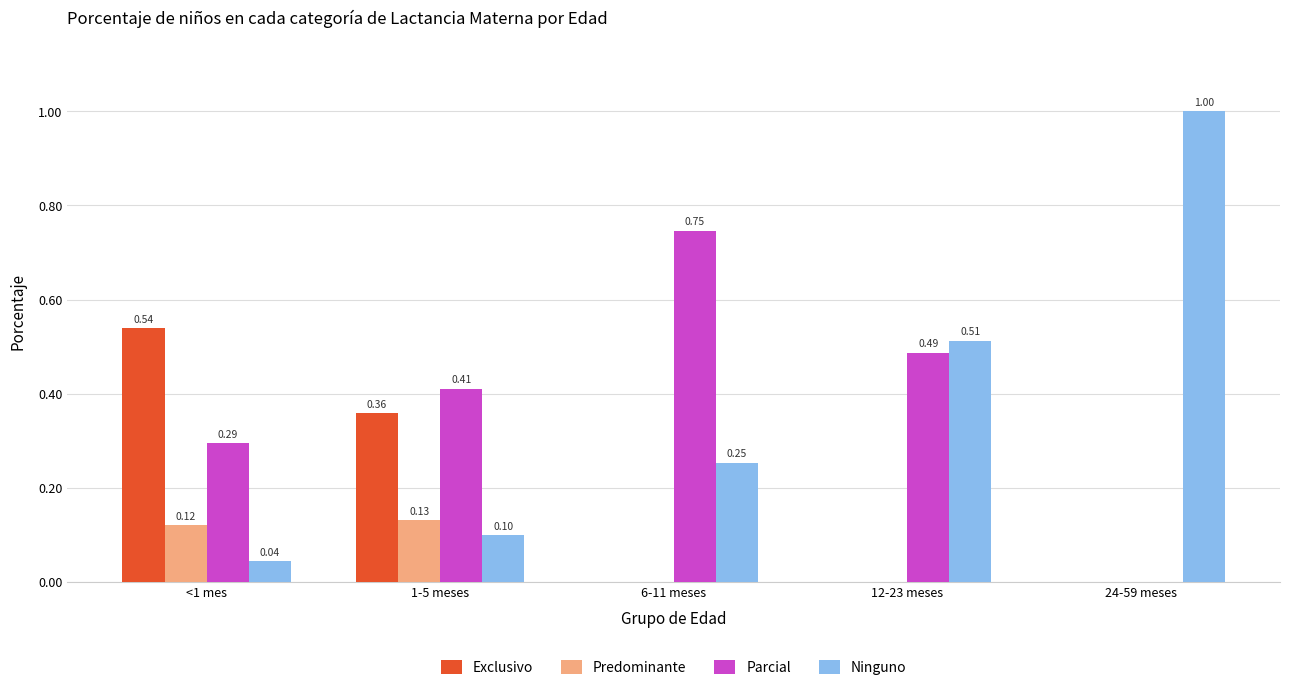

Which series has the largest total across all categories?

Parcial